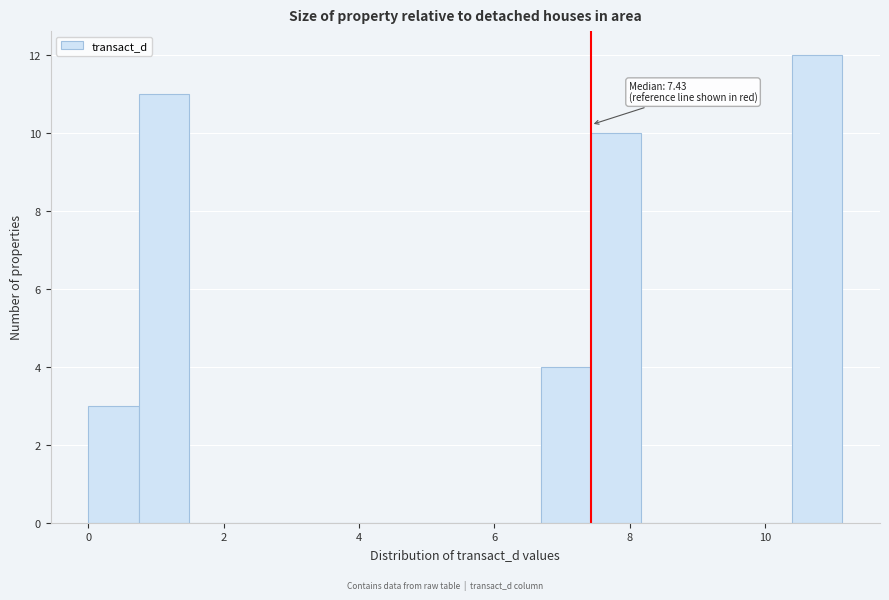

Read against the x-axis, roughly where is the centre of the tallest bar?

10.8